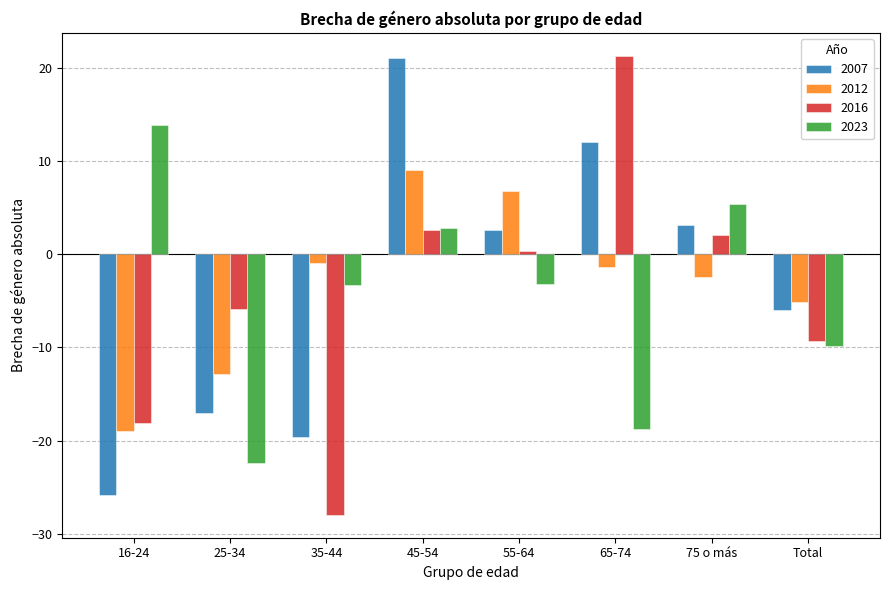

What is the difference between the 2012 values at Total and 45-54?

14.1